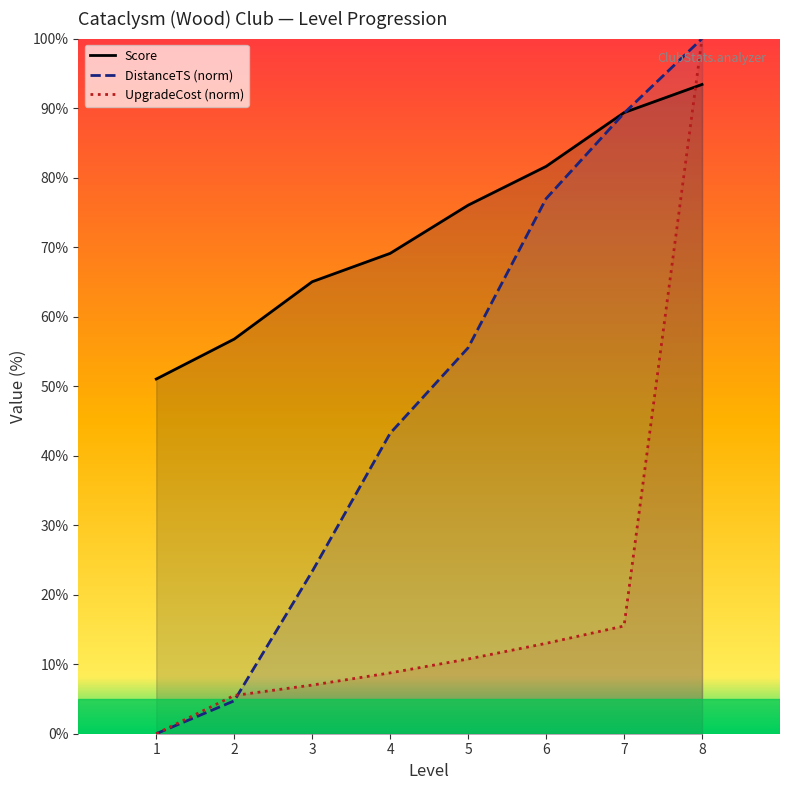

True or false: UpgradeCost has more than 0 interior local peaks.

False